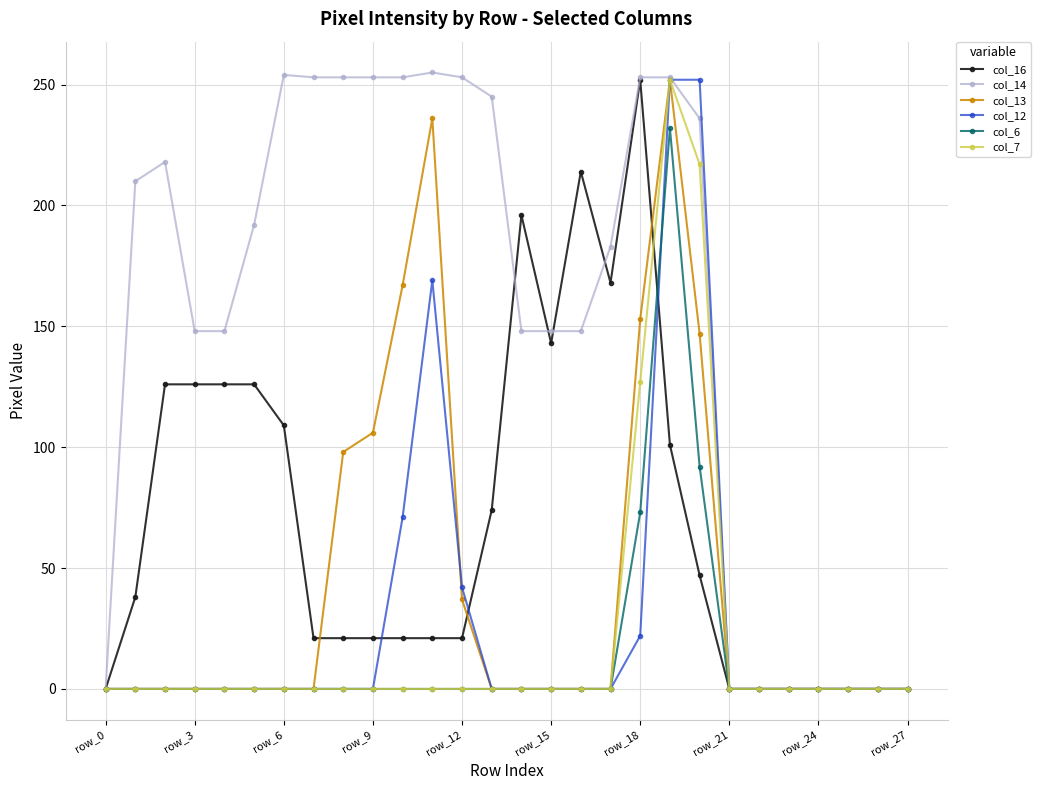

Which series has the largest range (max minus min)?

col_14